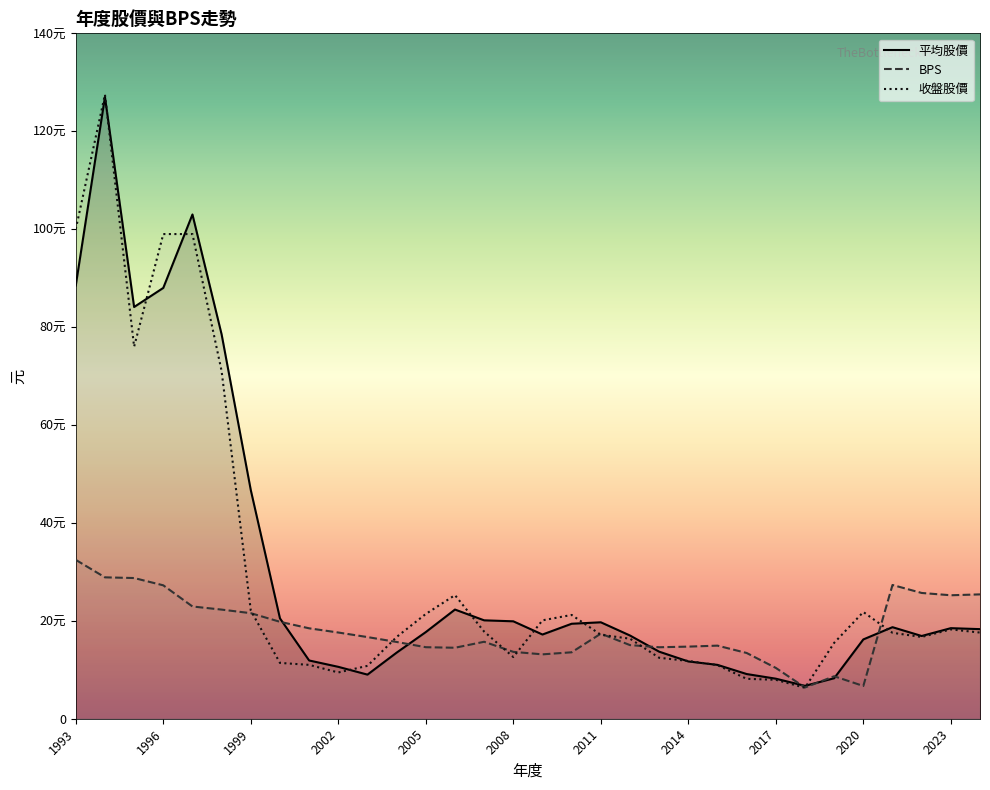

True or false: 收盤股價 and BPS cross at least once.

True